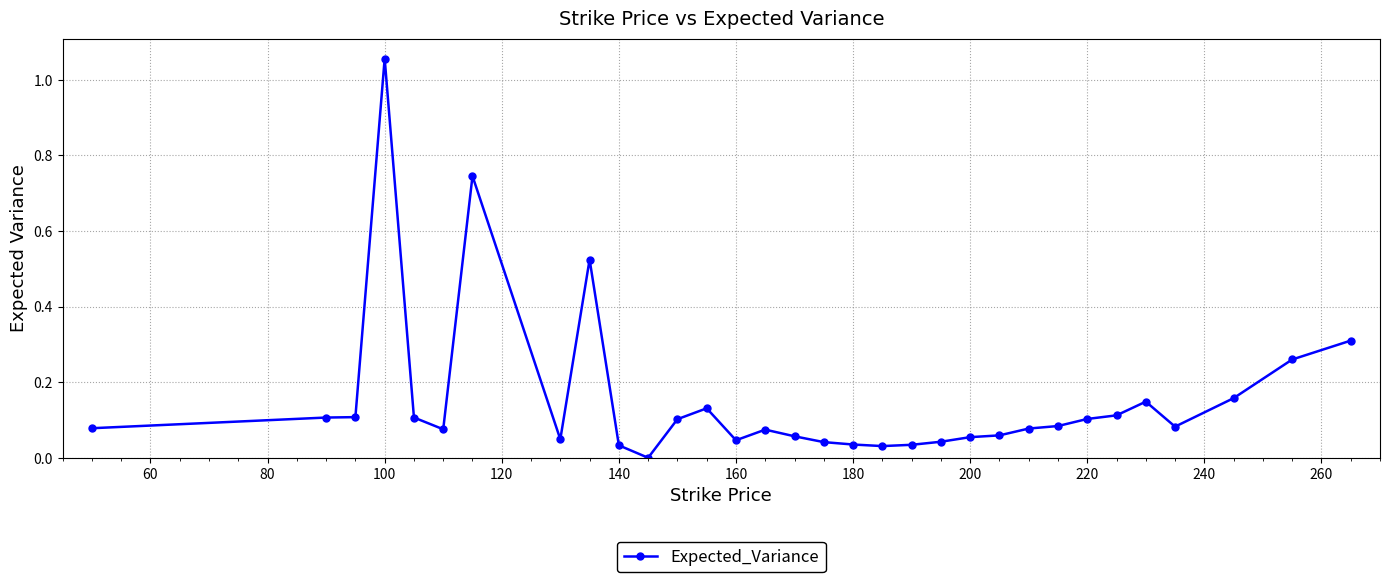

What is the difference between the maximum and second lowest values?

1.0